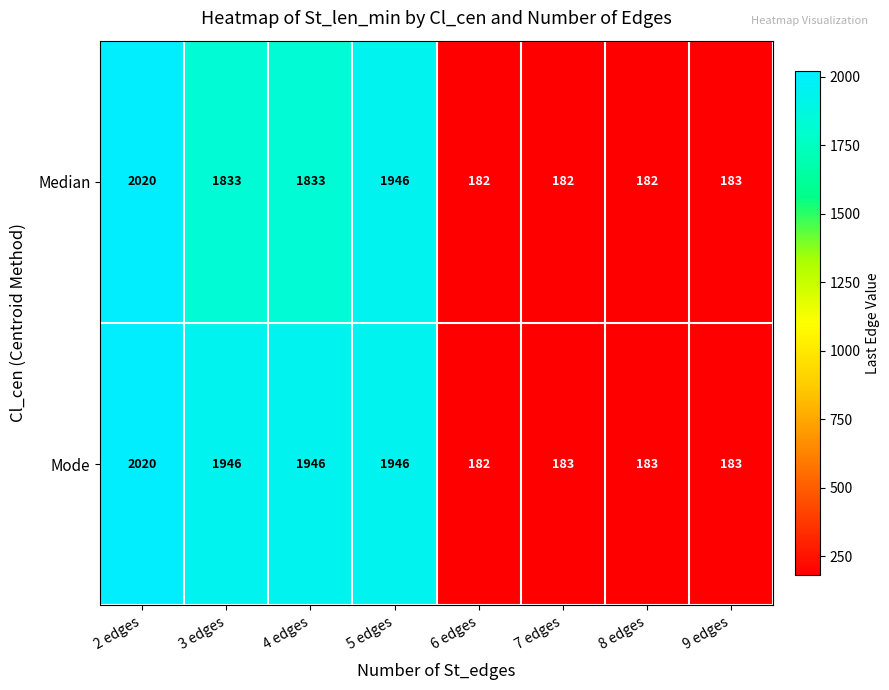

What is the greatest value displayed?

2020